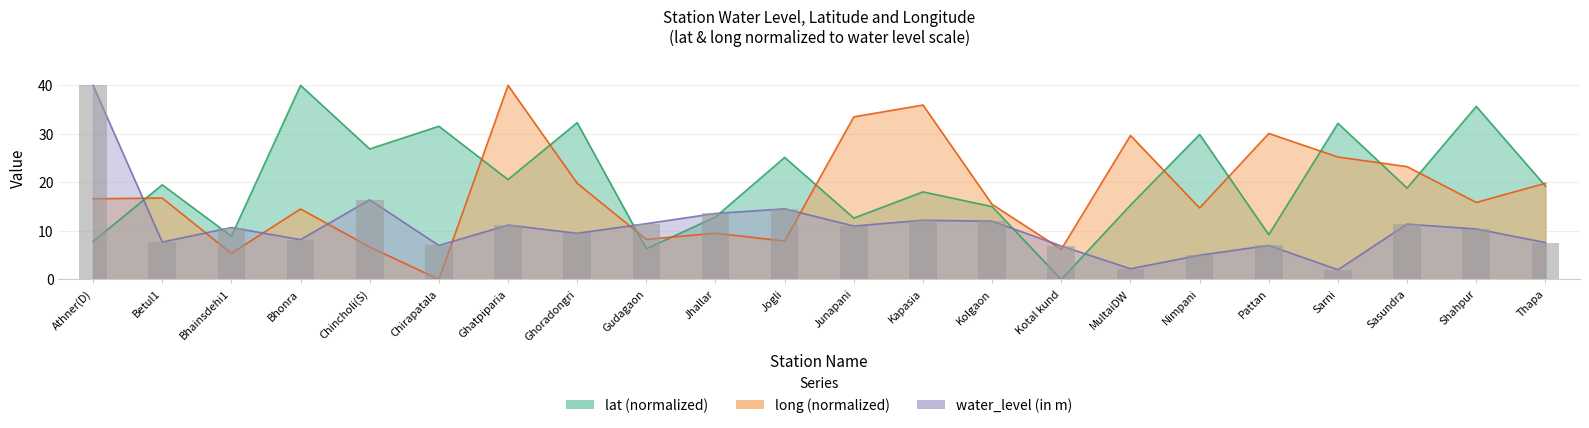

Which category has the highest value in the water_level (in m) series?

Athner(D)